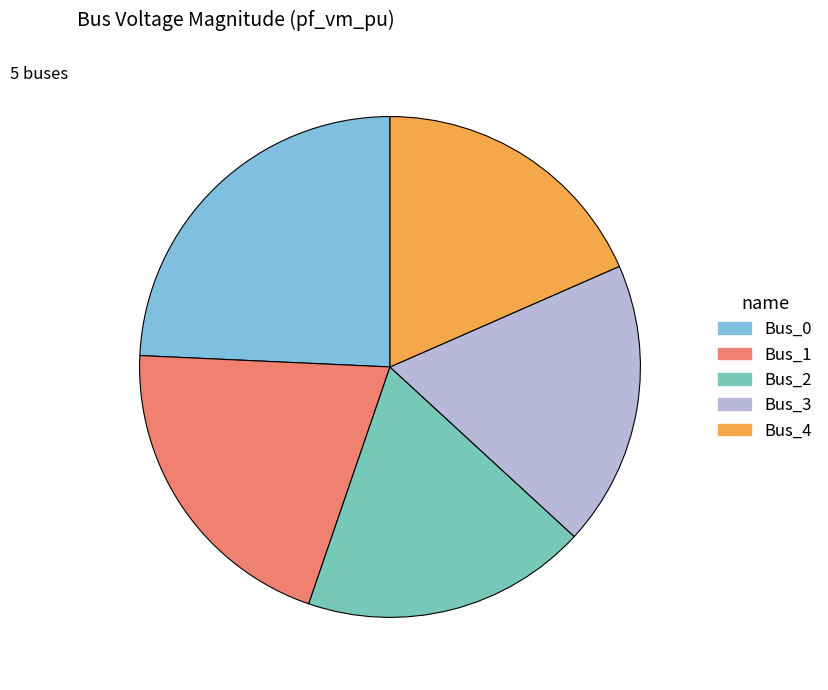

Is Bus_2 the majority of the pie?

No